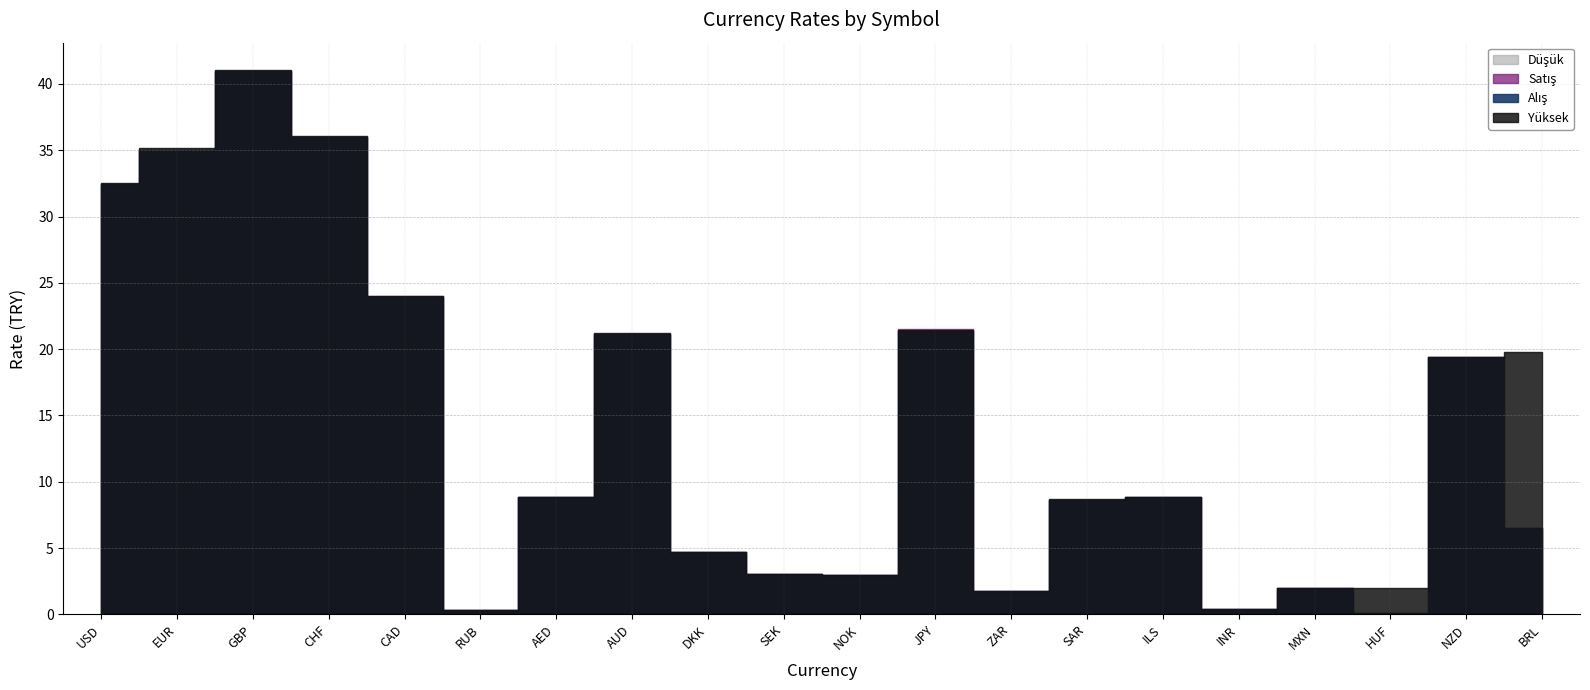

Which series has the largest total across all categories?

Yüksek